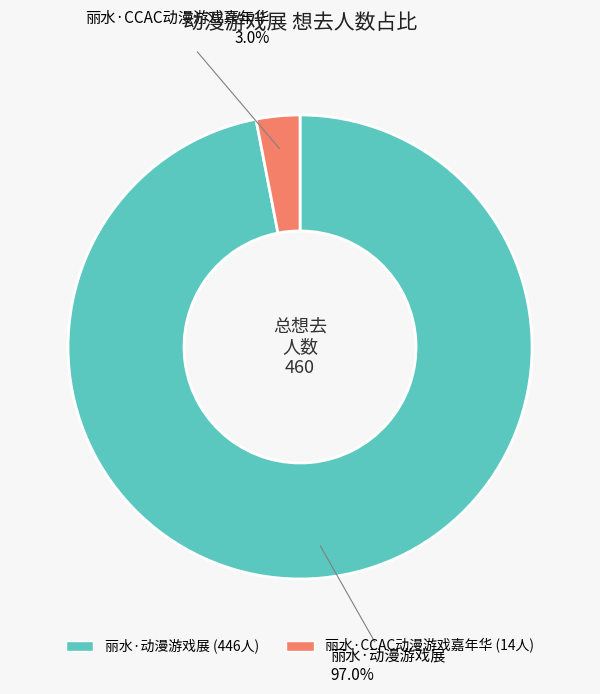

To the nearest percent, what percentage of the pie is 丽水·动漫游戏展?

97%